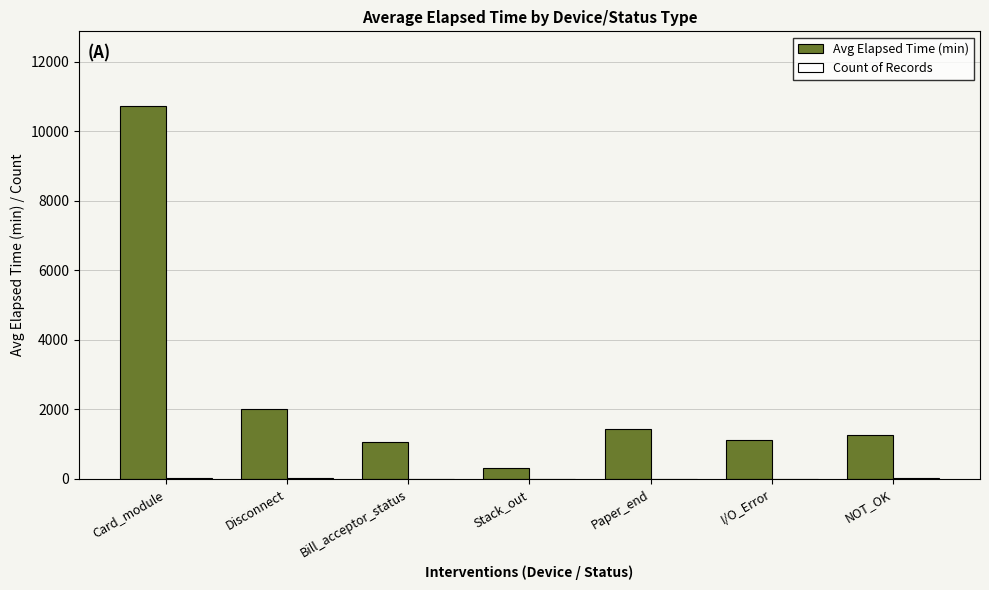

How many data points in Avg Elapsed Time (min) are above 1253?

4